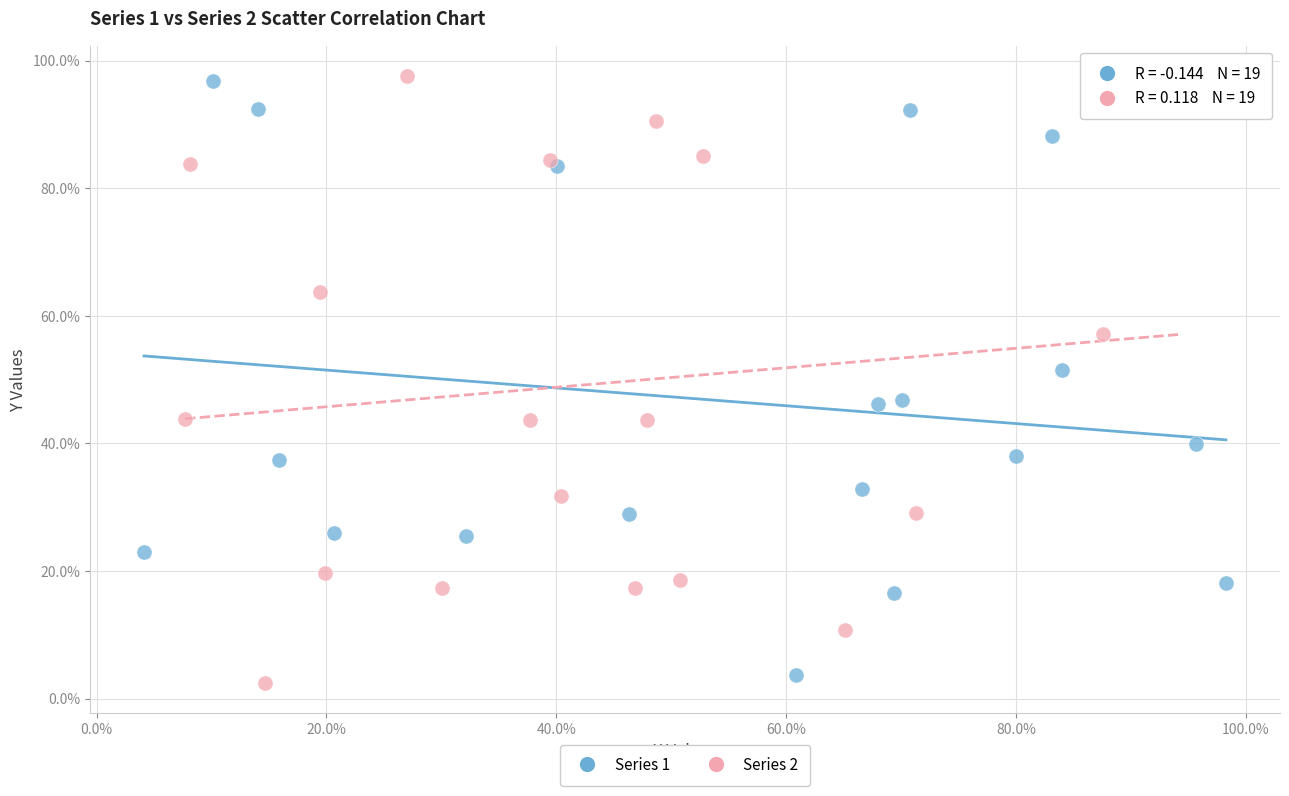

What are all the series names shown in the legend?

Series 1, Series 2